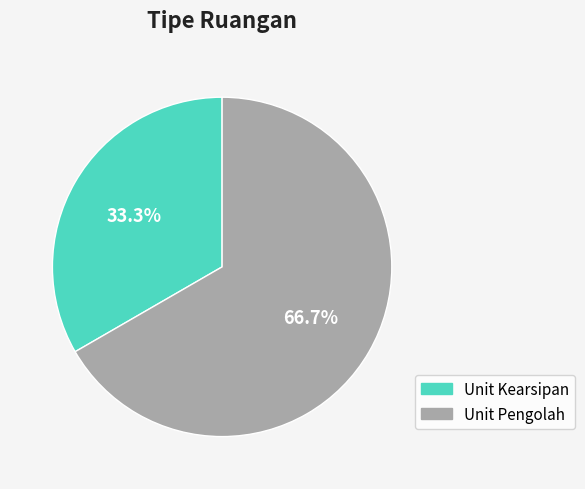

Rank the categories by value from lowest to highest.

Unit Kearsipan, Unit Pengolah